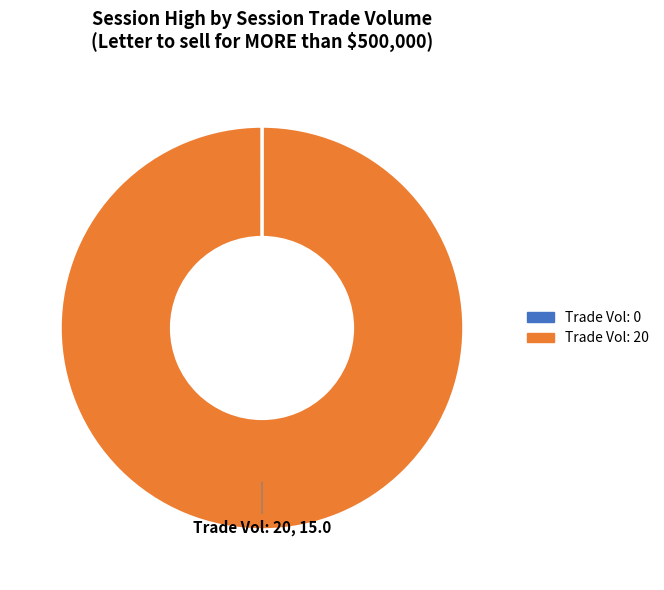

Is there a majority slice in this chart?

Yes